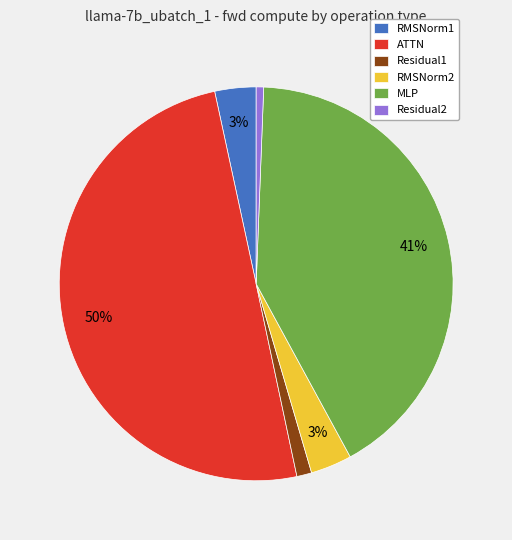

To the nearest percent, what portion does Residual1 represent?

1%